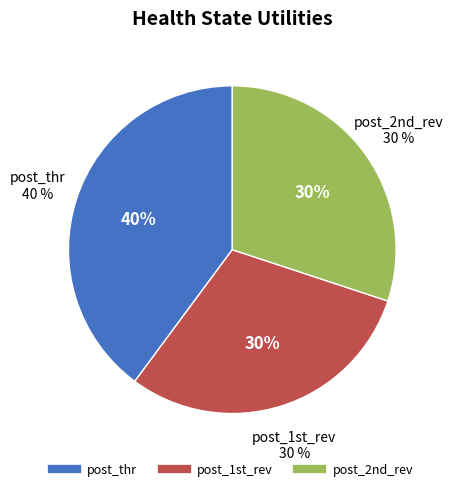

Which has a higher value, post_1st_rev or post_2nd_rev?

post_1st_rev